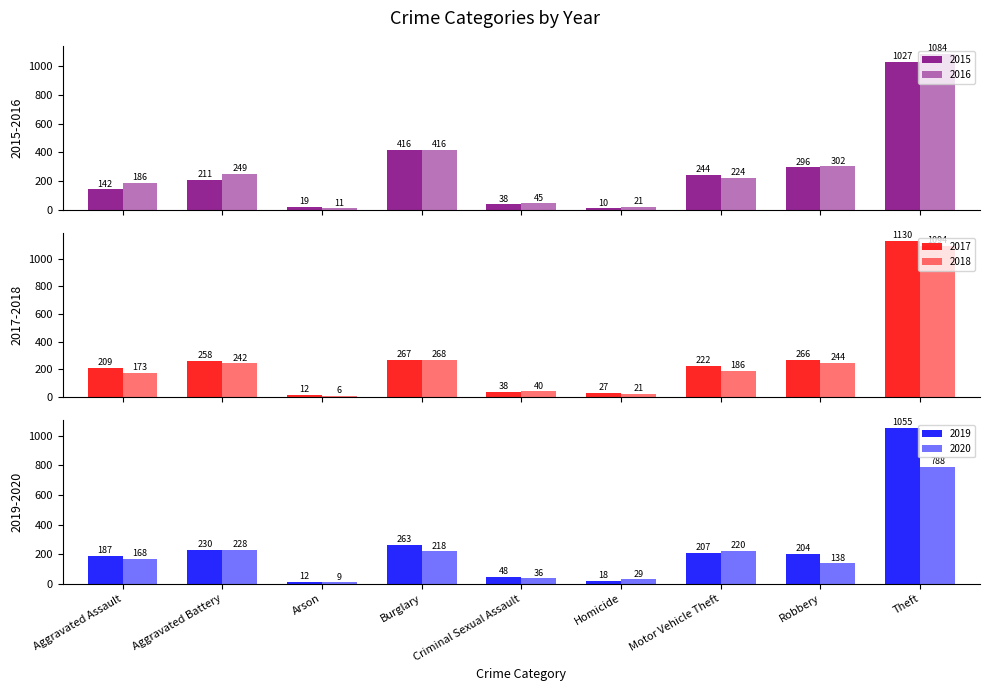

At which label does 2020 first exceed 168?

Aggravated Battery